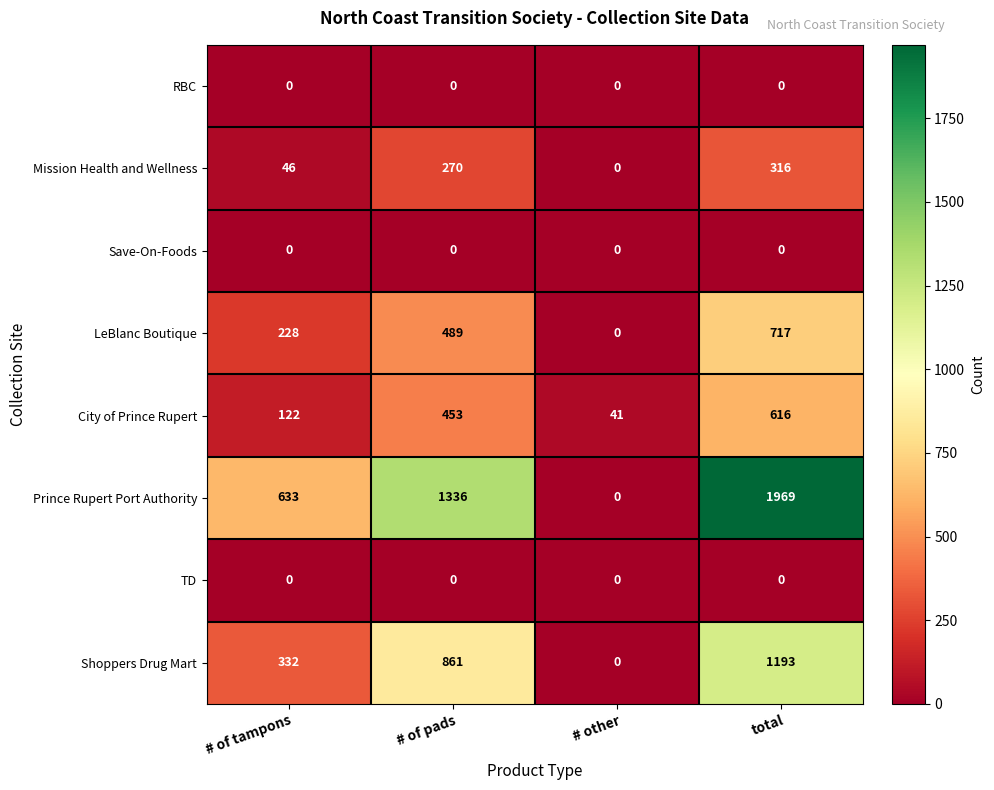

What is the total value across all series at # of pads?

3409